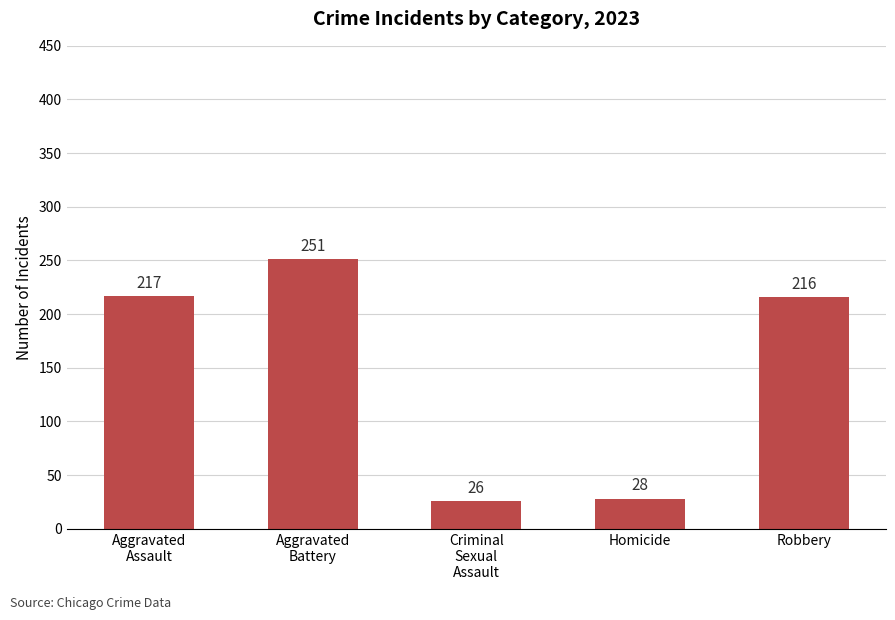

What is the greatest value displayed?

251